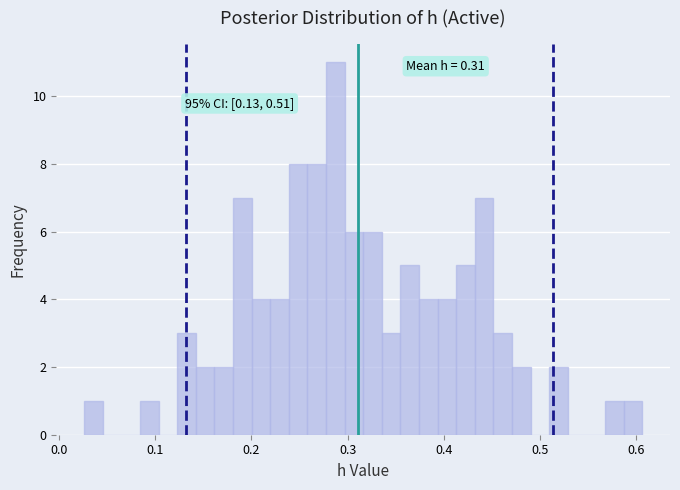

Read against the x-axis, roughly where is the centre of the tallest bar?

0.29